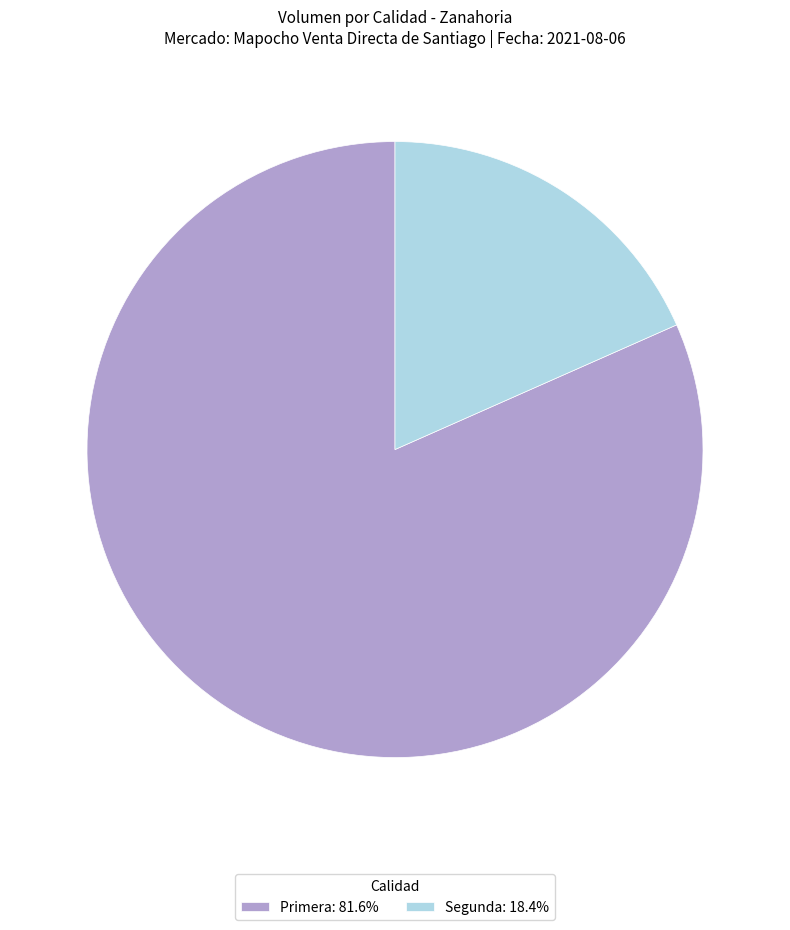

Does Primera: 81.6% account for over 50% of the chart?

Yes